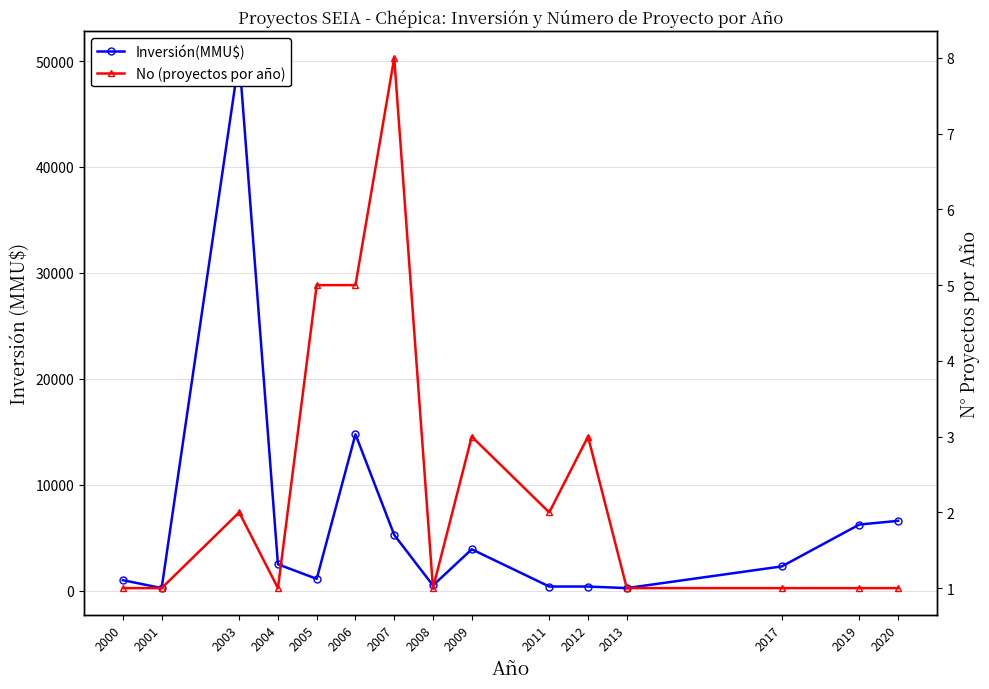

How many interior local peaks does the Inversión(MMU$) series have?

3